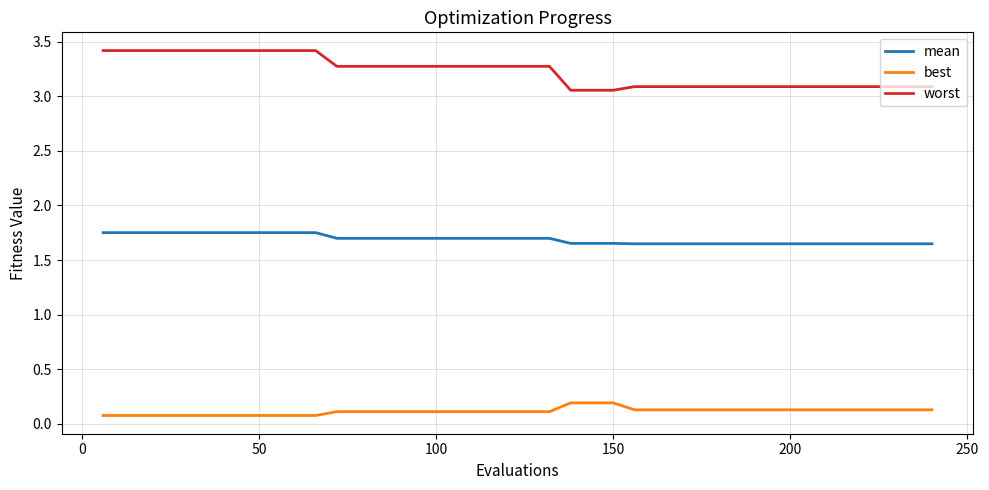

List the series in order of their overall mean, lowest first.

best, mean, worst